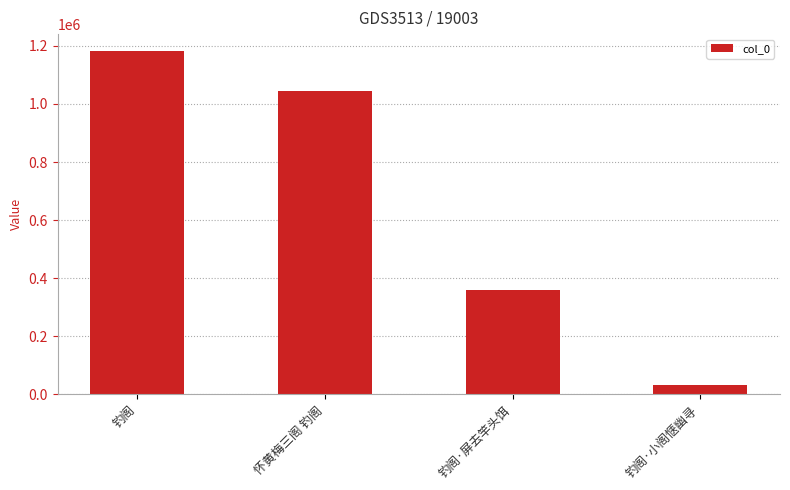

Does the chart contain stacked bars?

No